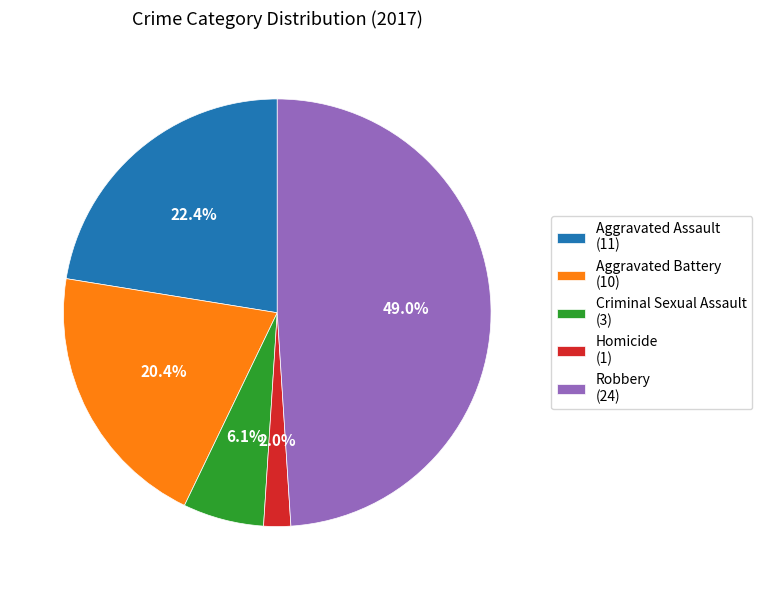

True or false: Robbery accounts for 39% of the total.

False